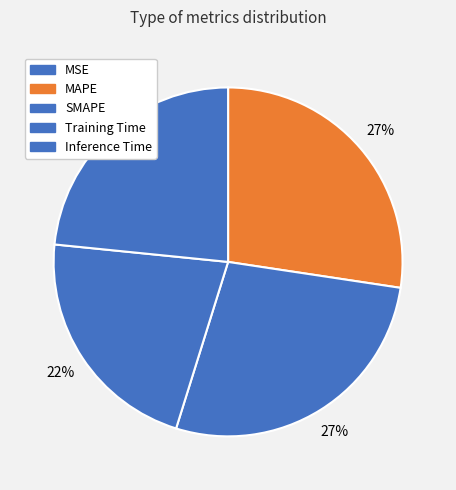

To the nearest percent, what is the difference between the largest and smallest slice percentages?

27%